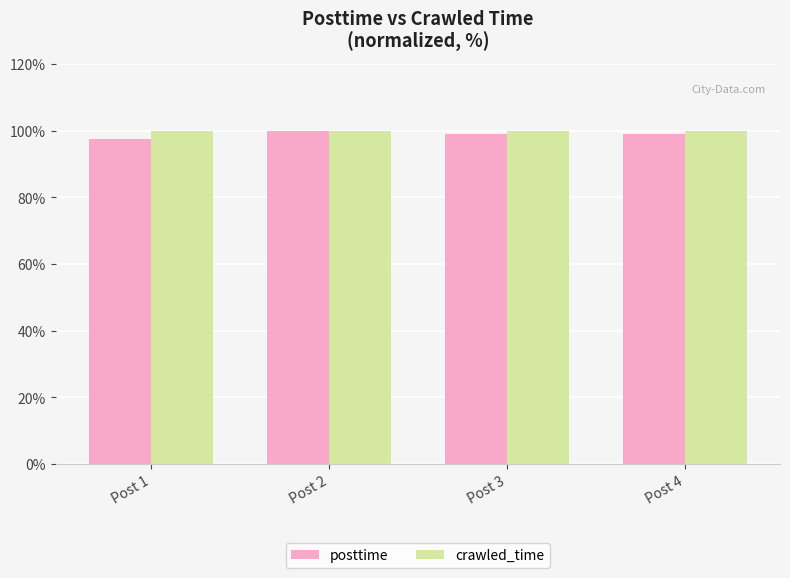

At how many categories does at least one series exceed 98?

4